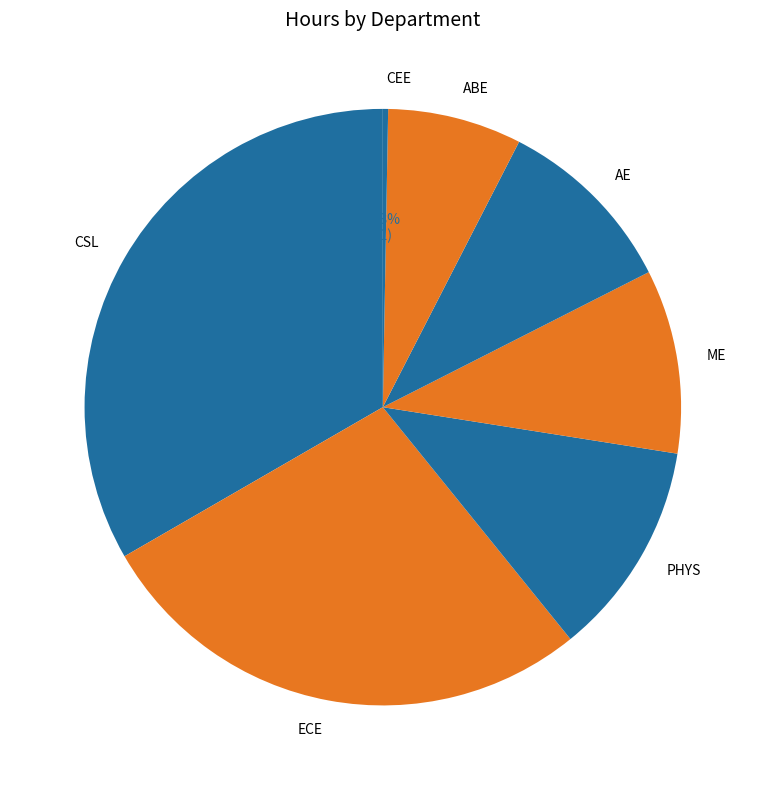

Is ECE the majority of the pie?

No